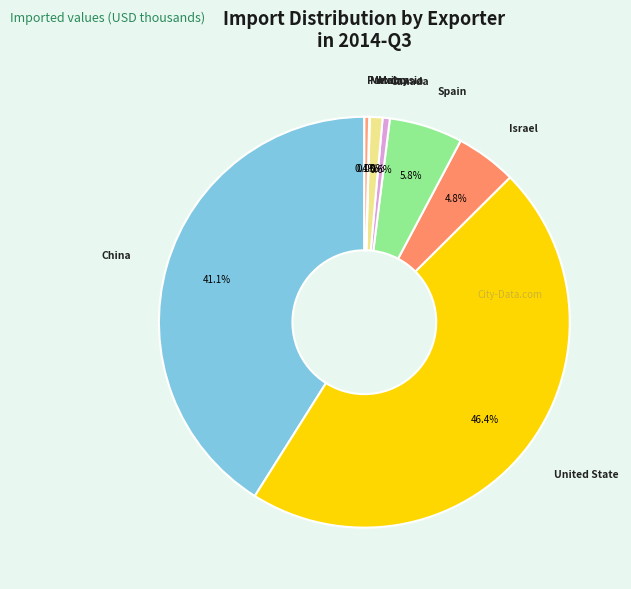

To the nearest percent, what is the average slice percentage?

8%